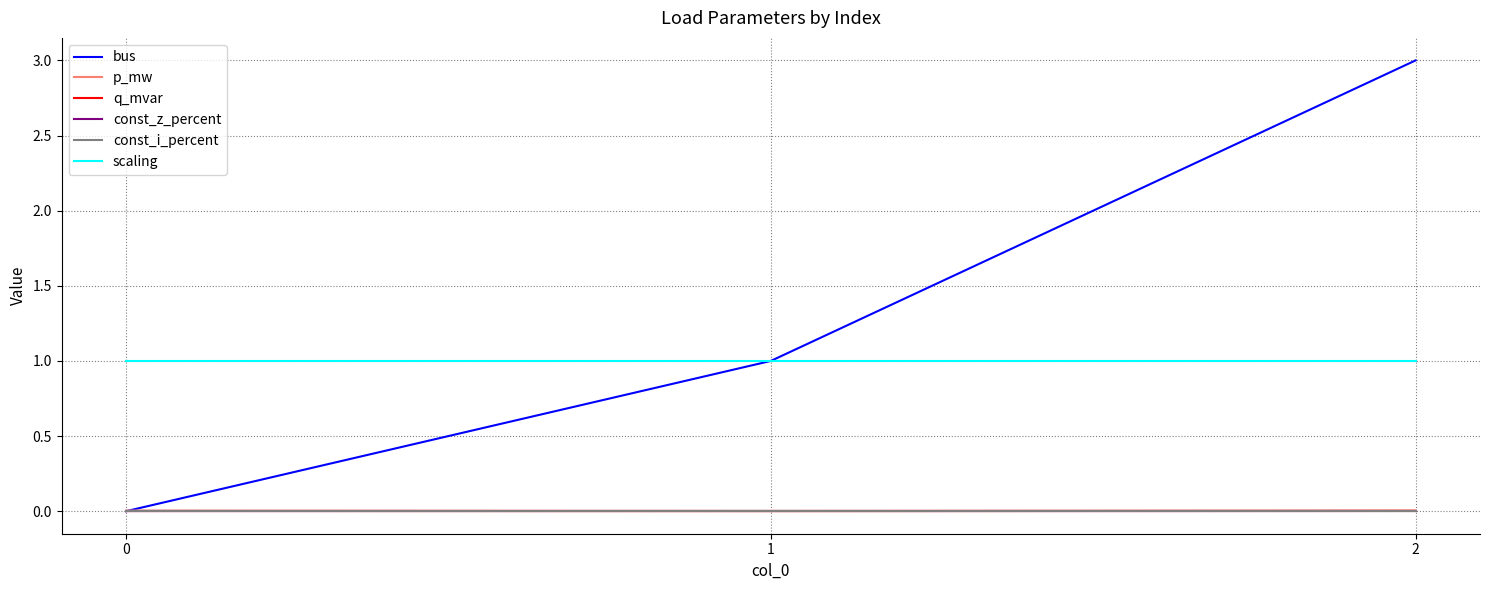

What is the value of the bus point at the 3rd from the left?

3.0